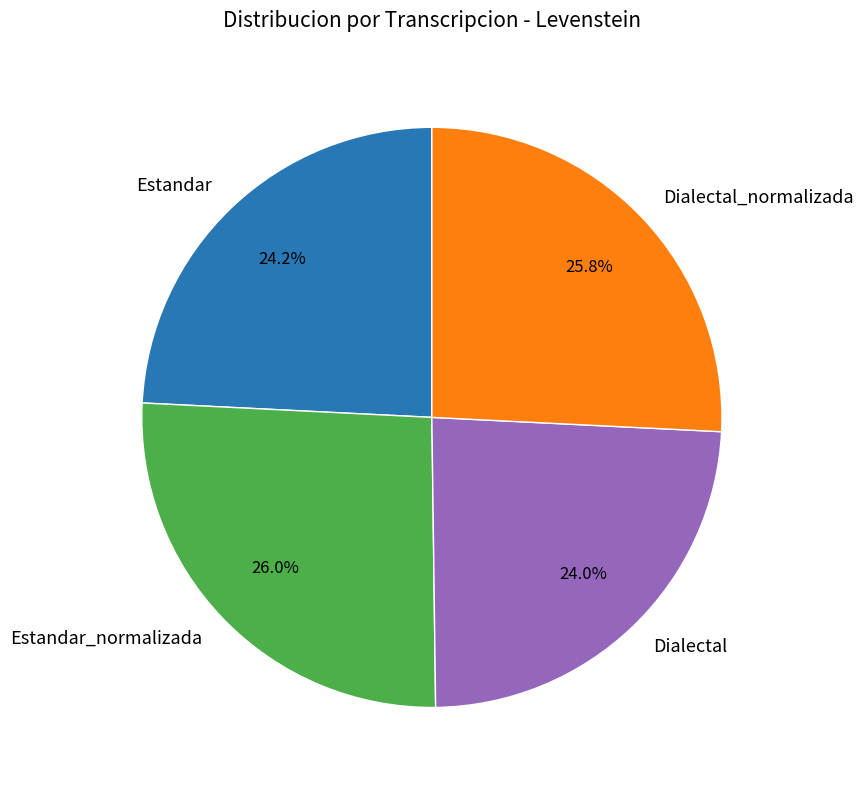

How many slices are in this pie chart?

4